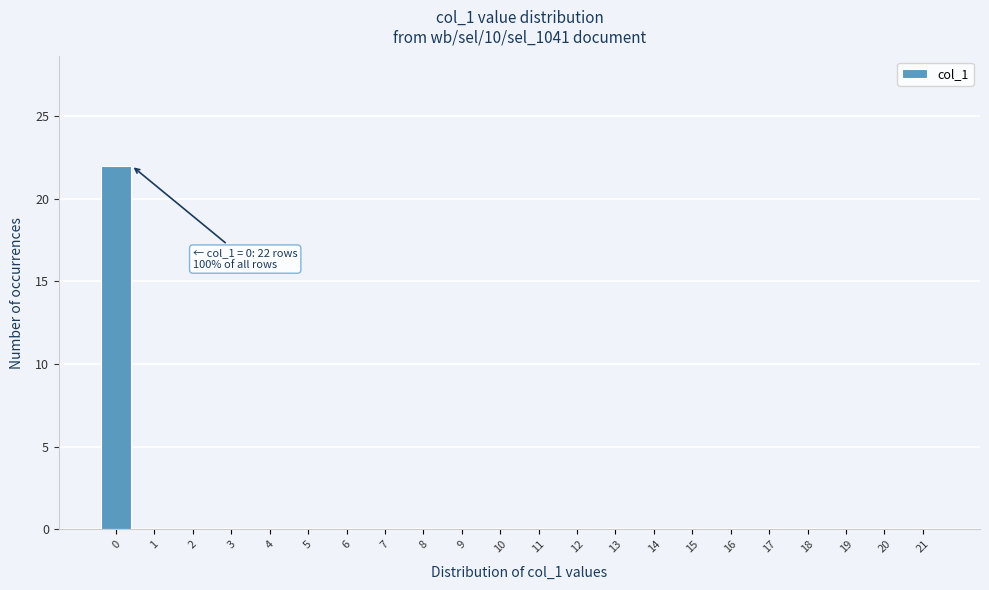

Reading left to right, what are all the values shown in this chart?

0=22	1=0	2=0	3=0	4=0	5=0	6=0	7=0	8=0	9=0	10=0	11=0	12=0	13=0	14=0	15=0	16=0	17=0	18=0	19=0	20=0	21=0